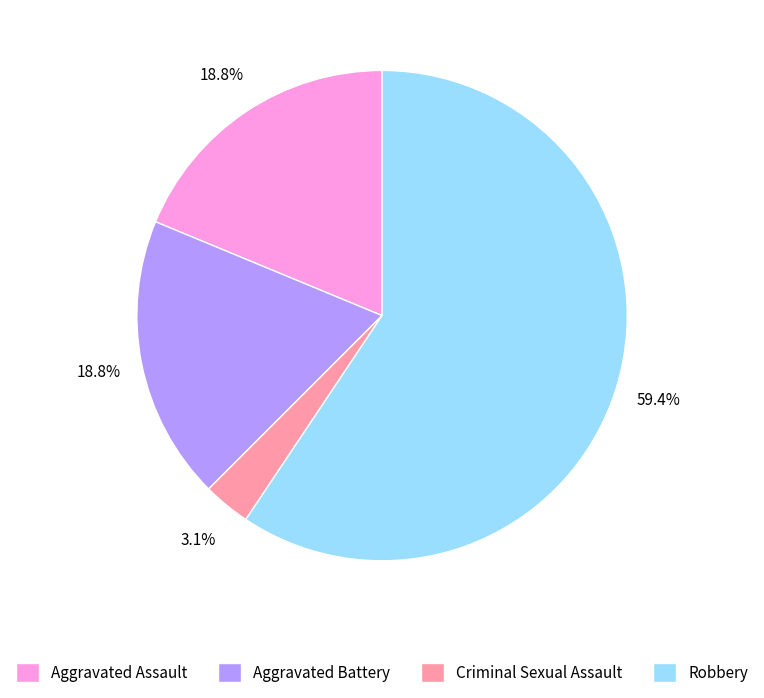

Combined, do Criminal Sexual Assault and Aggravated Assault account for over 50%?

No